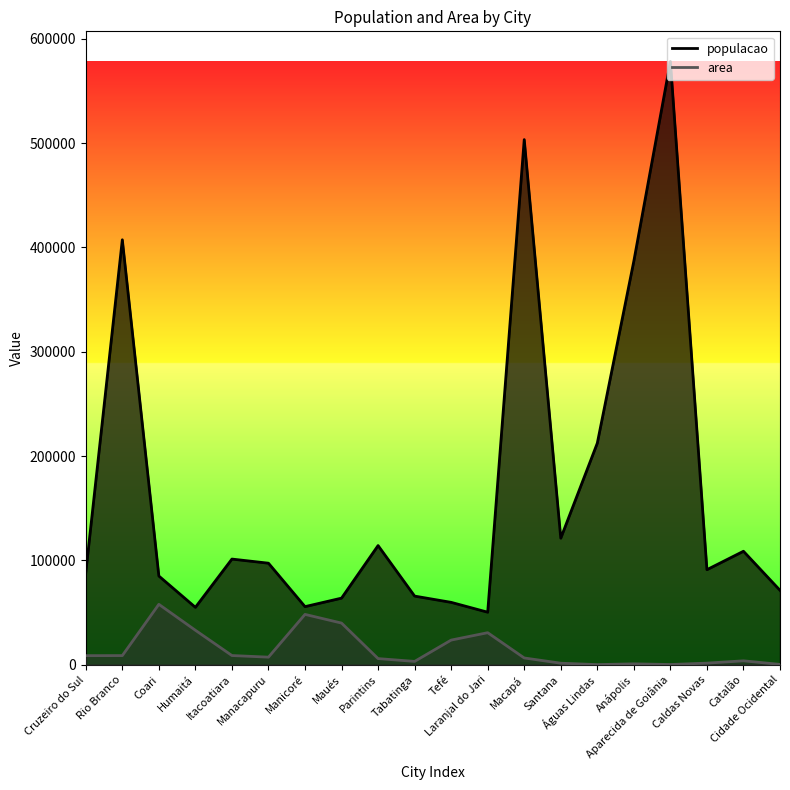

Rank the series at Cruzeiro do Sul from lowest to highest value.

area, populacao